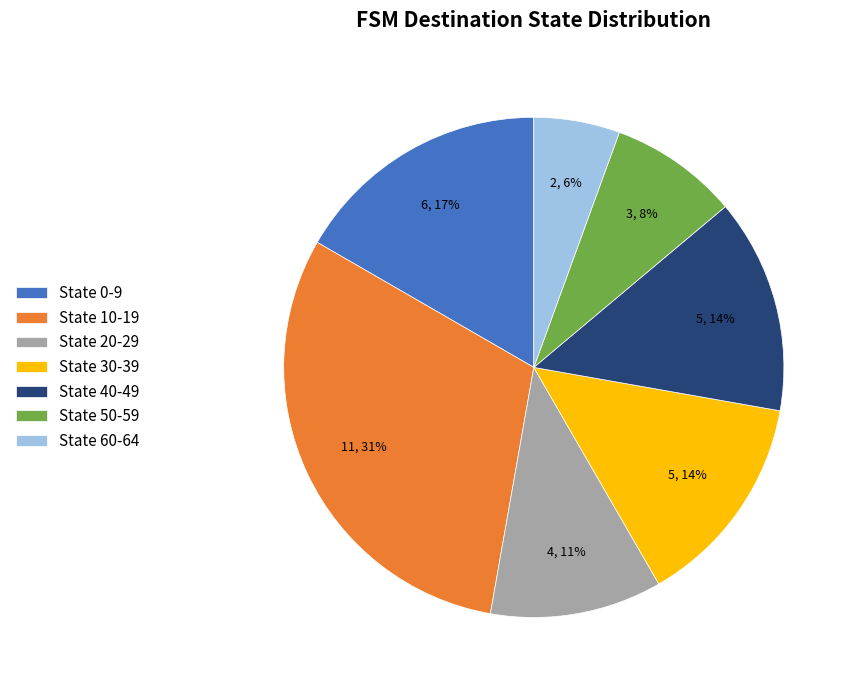

To the nearest percent, what is the average slice percentage?

14%